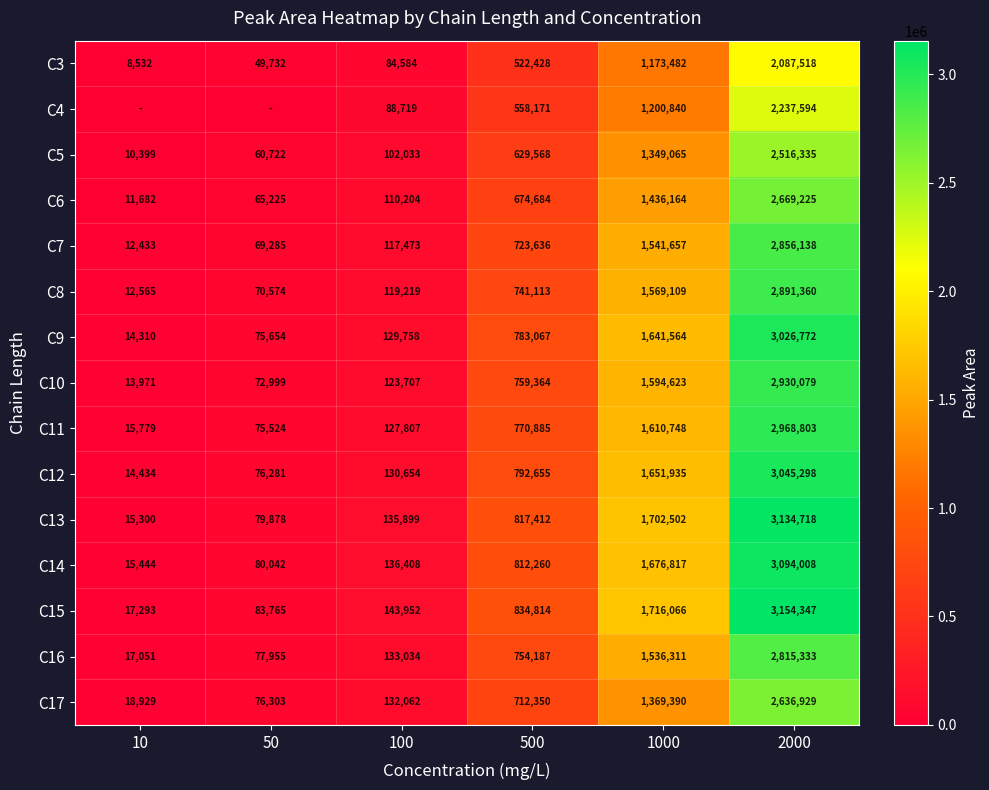

At which label is C14 closest to 1554726?

1000